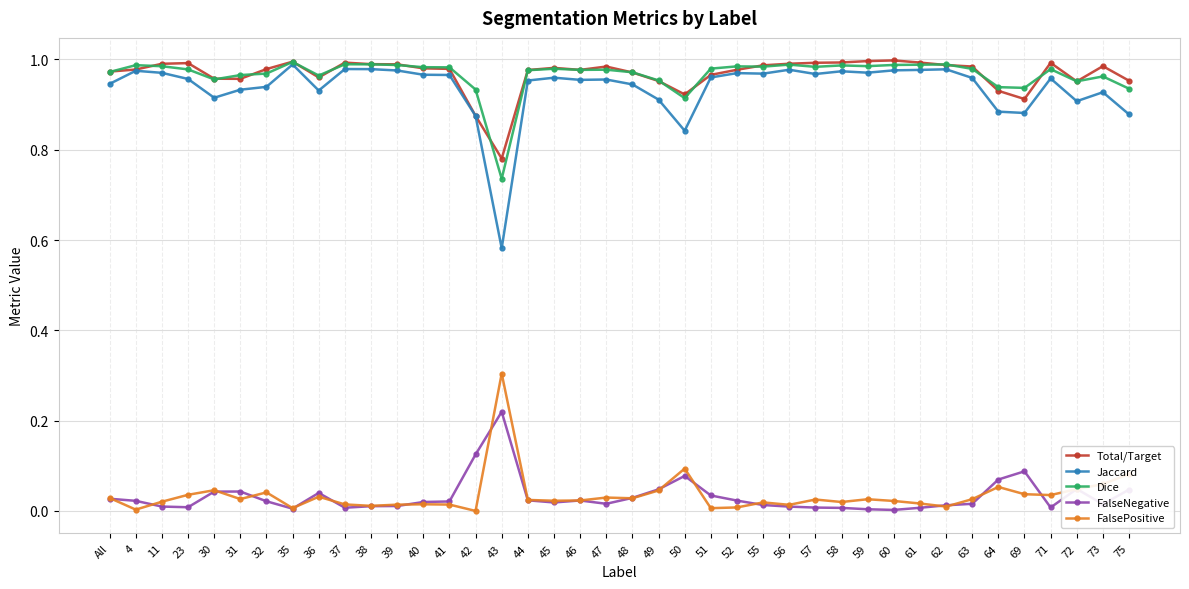

Is it true that Total/Target equals 0.6 at 4?

False